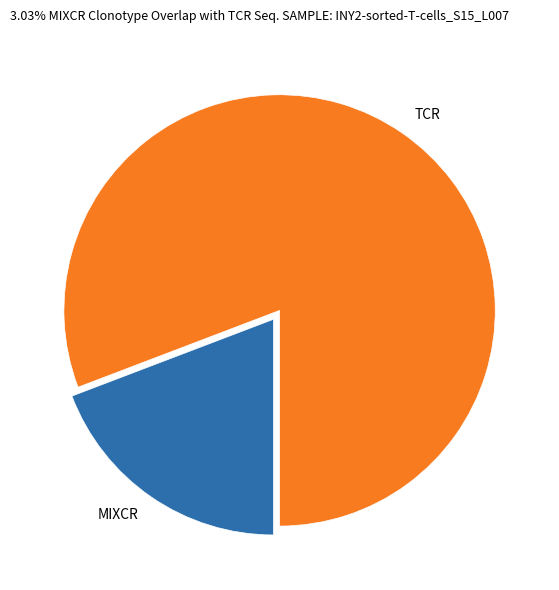

Which category has the smallest portion of the pie?

MIXCR